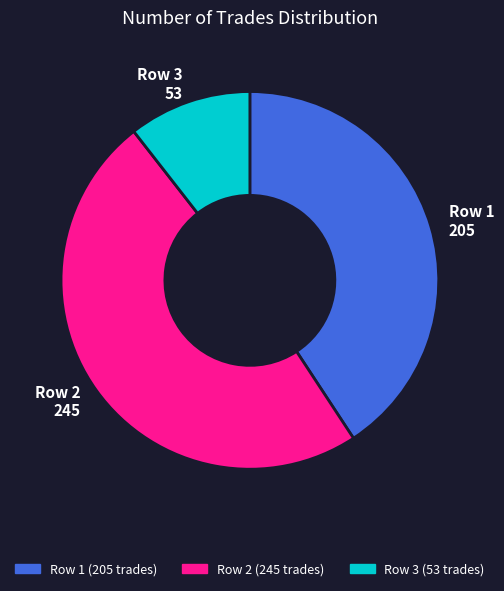

Is the sum of Row 3 (53 trades) and Row 1 (205 trades) greater than half?

Yes